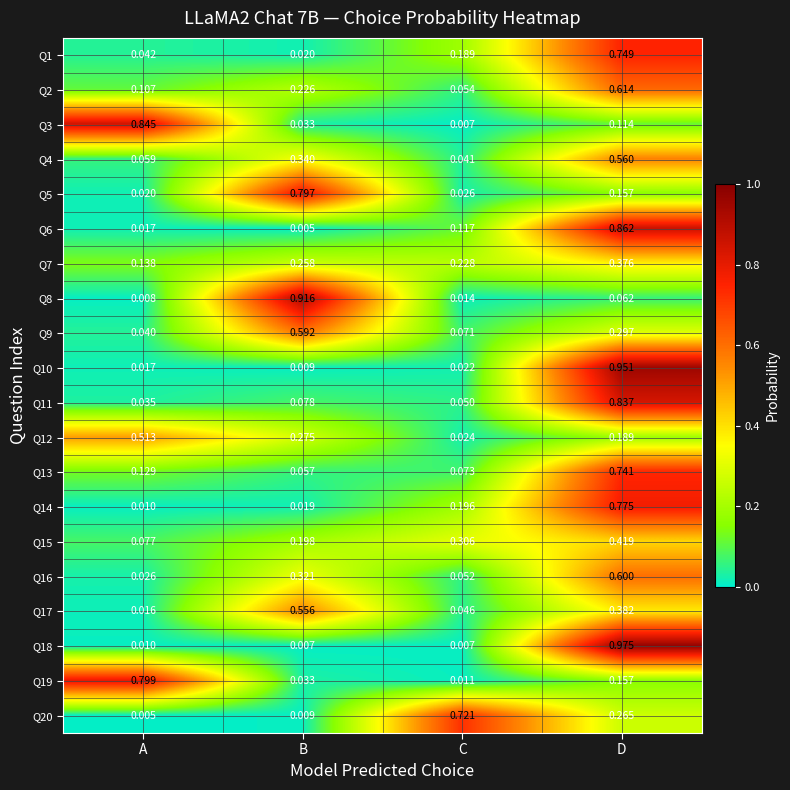

What is the total value across all series at A?

2.9